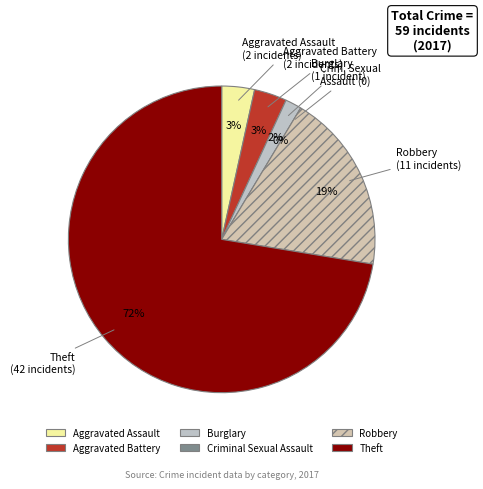

To the nearest percent, what is the difference between the Criminal Sexual Assault and Aggravated Battery slice percentages?

3%